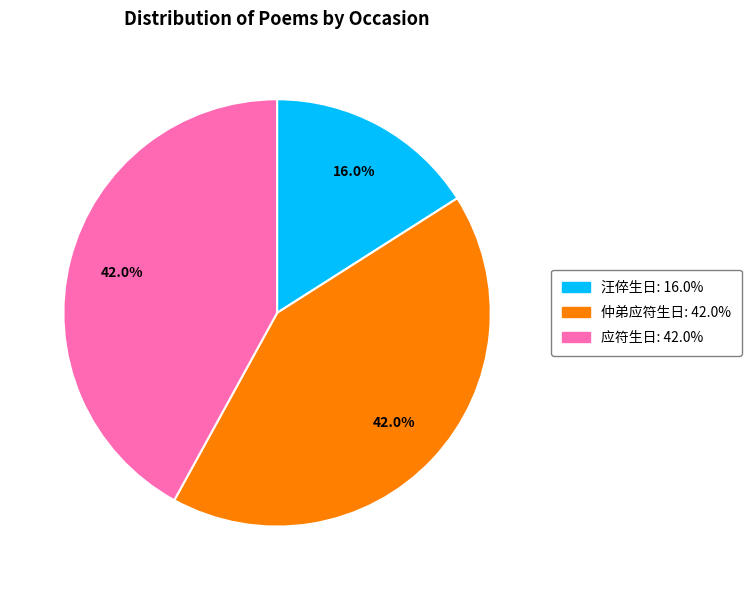

Is there any slice that represents more than half of the pie?

No